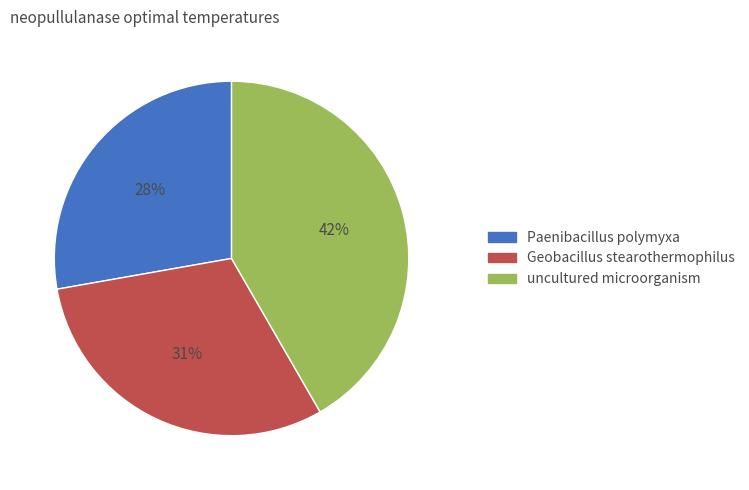

To the nearest percent, what portion does Paenibacillus polymyxa represent?

28%